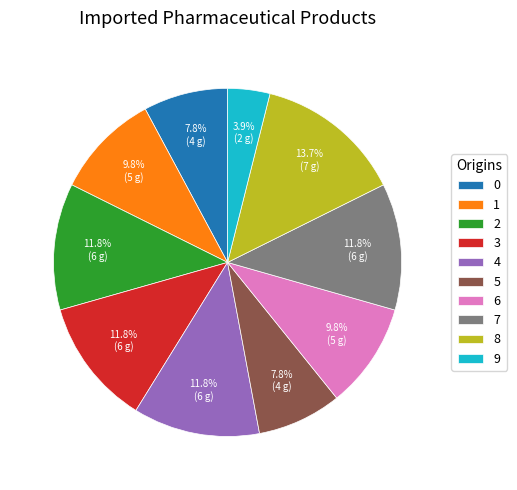

What is the smallest slice in the pie chart?

9